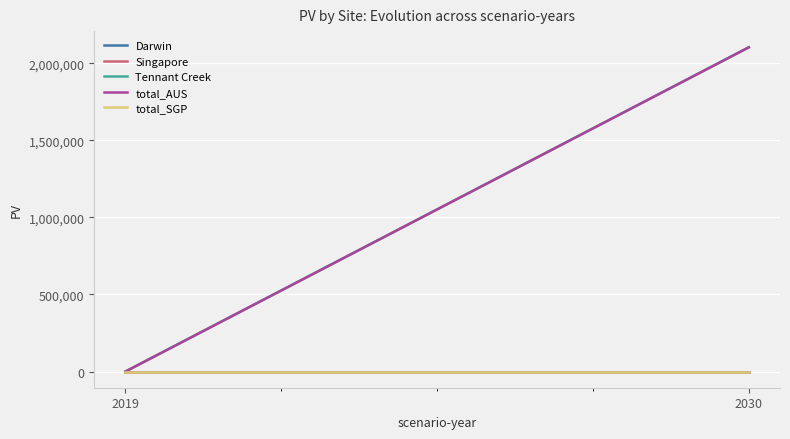

Is the value of Tennant Creek at 2030 greater than the value of Singapore at 2019?

Yes